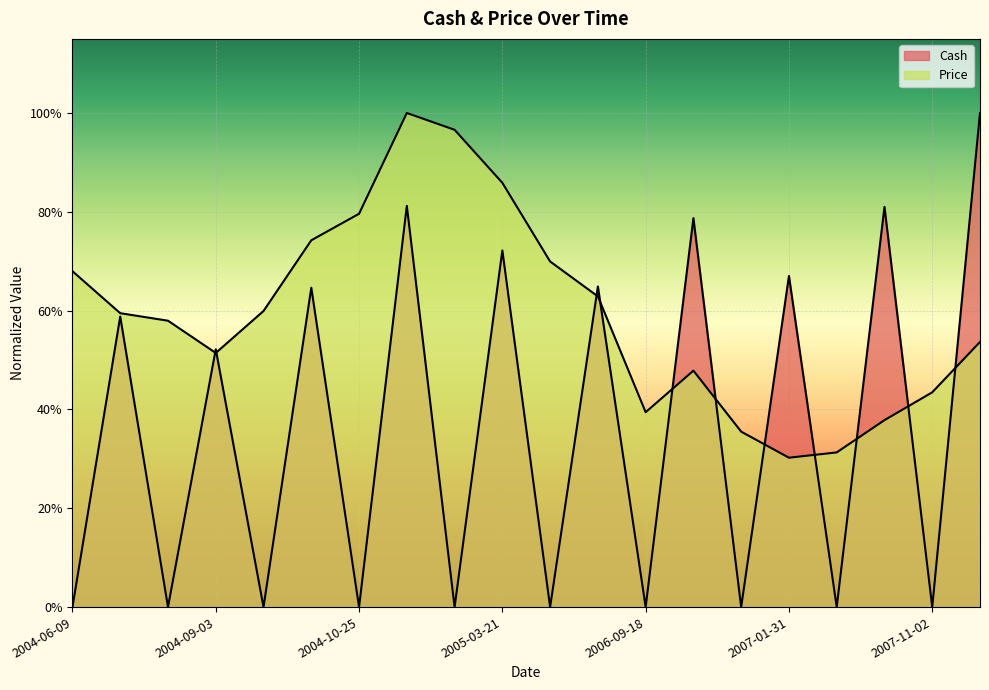

Rank the series by their average value, from lowest to highest.

Cash, Price